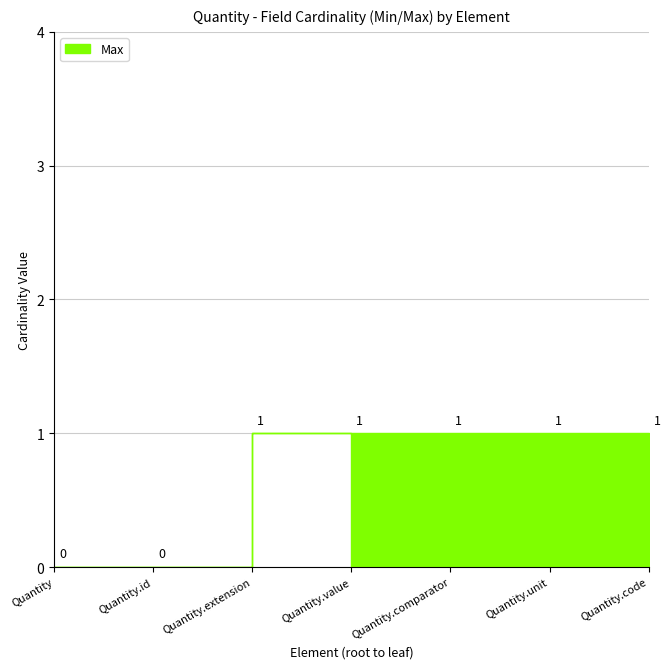

True or false: Max and Min intersect in this chart.

False